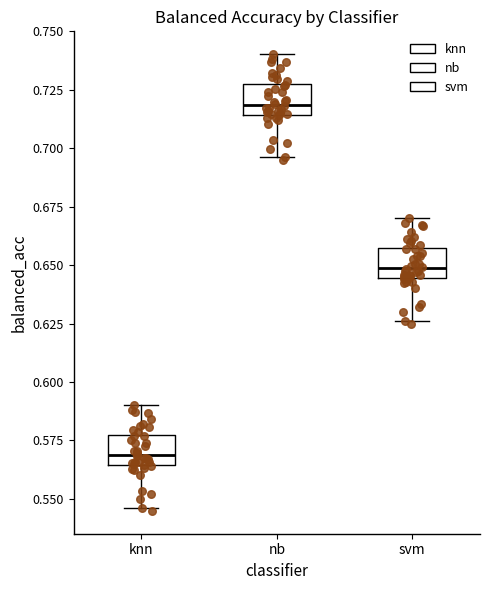

Reading left to right, transcribe this box plot: for each box, give where its median line is, the range the box spans, and where its two whiskers end, as read against the y-axis. The values are not printed on the chart, so give them approximately, as read against the axis.

knn: median 0.570, box 0.565 to 0.575, whiskers 0.545 to 0.590
nb: median 0.720, box 0.715 to 0.725, whiskers 0.695 to 0.740
svm: median 0.650, box 0.645 to 0.655, whiskers 0.625 to 0.670